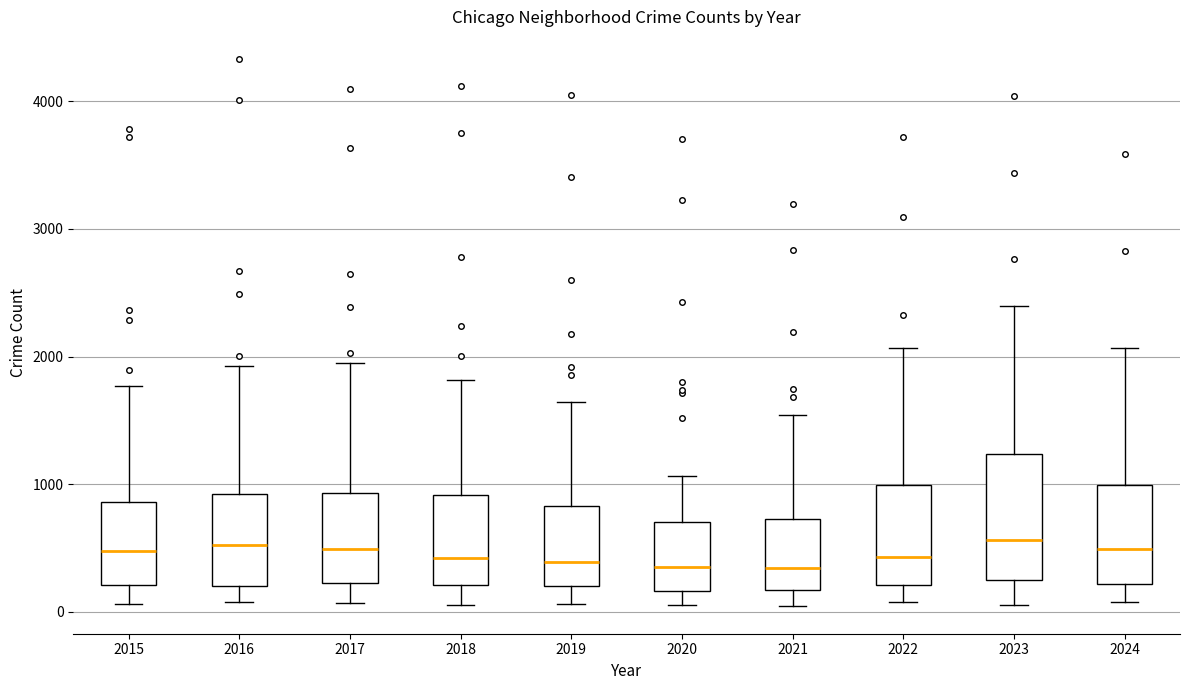

Reading left to right, read every box against the y-axis: the position of its median line, the range the box covers, and the ends of its whiskers. The values are not printed on the chart, so give them approximately, as read against the axis.

2015: median 500, box 200 to 900, whiskers 100 to 1800
2016: median 500, box 200 to 900, whiskers 100 to 1900
2017: median 500, box 200 to 900, whiskers 100 to 1900
2018: median 400, box 200 to 900, whiskers 100 to 1800
2019: median 400, box 200 to 800, whiskers 100 to 1600
2020: median 300, box 200 to 700, whiskers 100 to 1100
2021: median 300, box 200 to 700, whiskers 0 to 1500
2022: median 400, box 200 to 1000, whiskers 100 to 2100
2023: median 600, box 200 to 1200, whiskers 100 to 2400
2024: median 500, box 200 to 1000, whiskers 100 to 2100